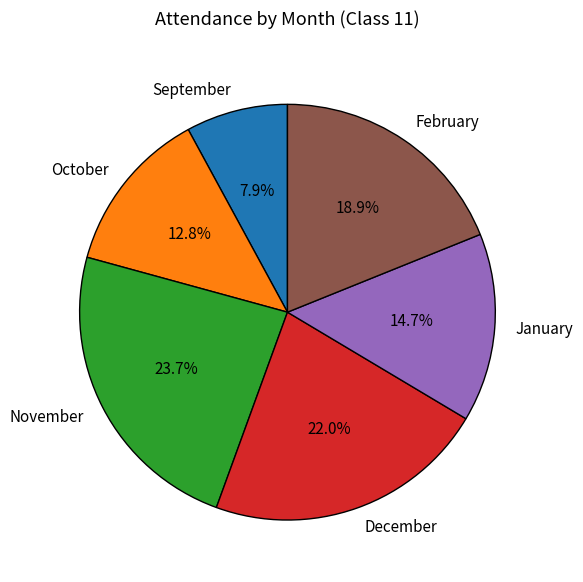

Combined, do November and October account for over 50%?

No